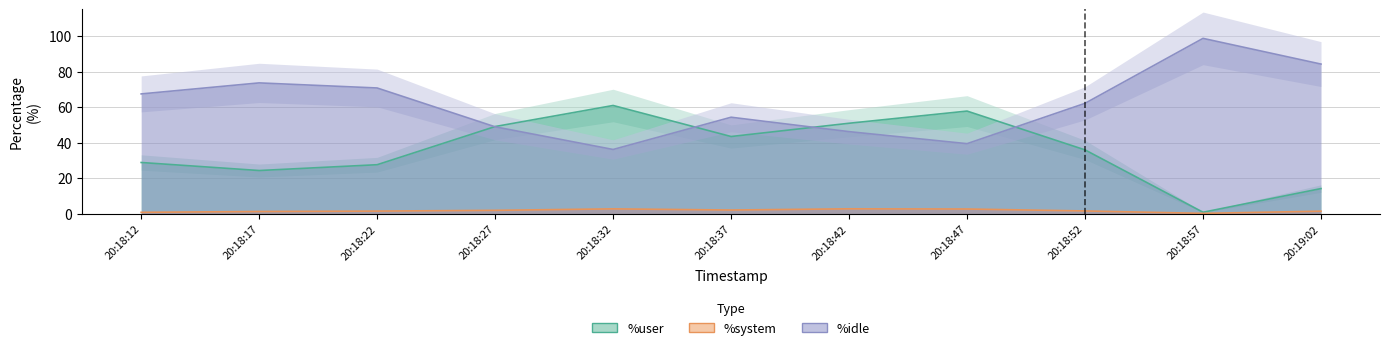

How many series are shown in this chart?

3